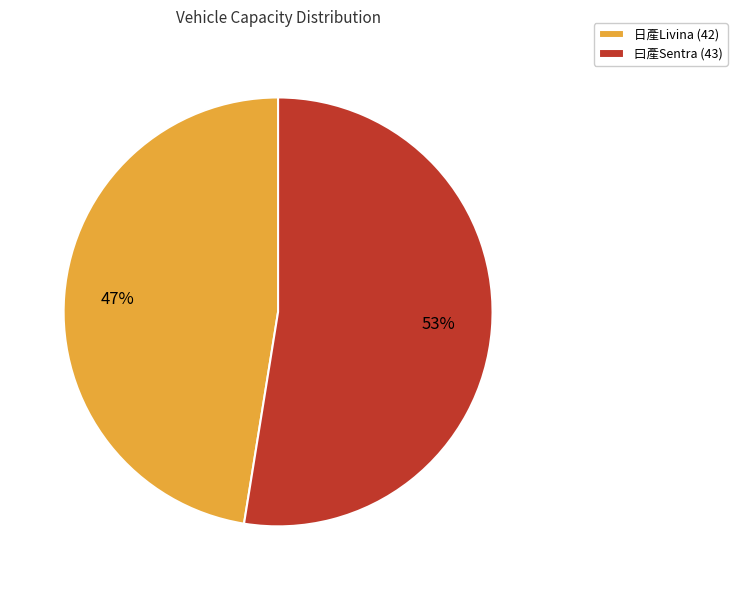

What percentage is the 曰產Sentra (43) slice, to the nearest percent?

53%